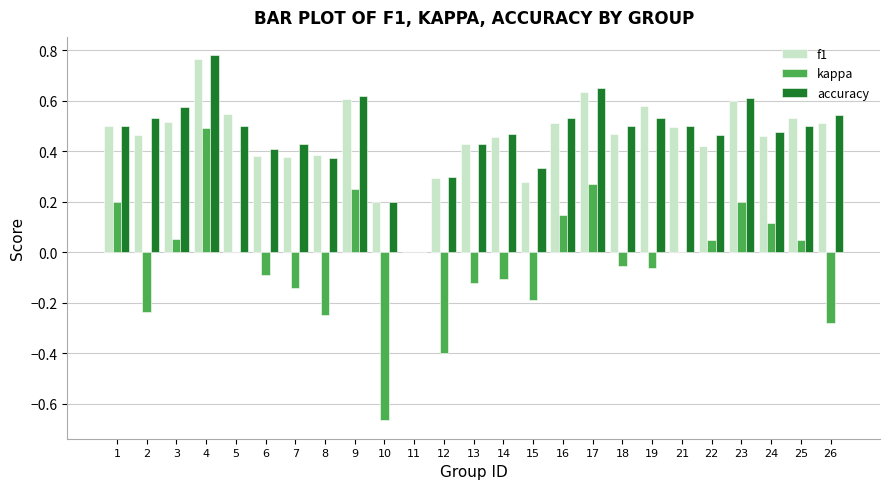

Which series changed the most between 12 and 13?

kappa